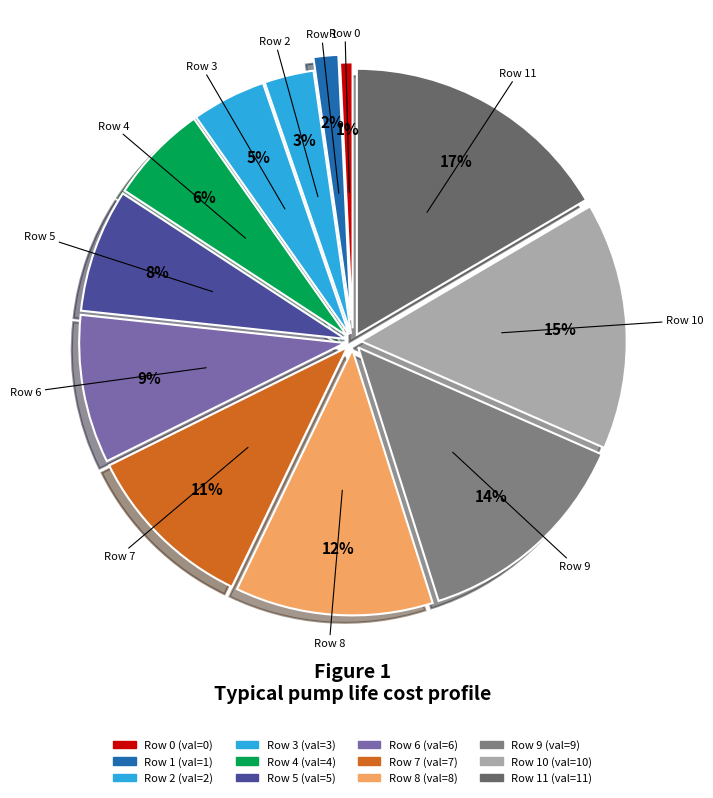

How many slices are in this pie chart?

12